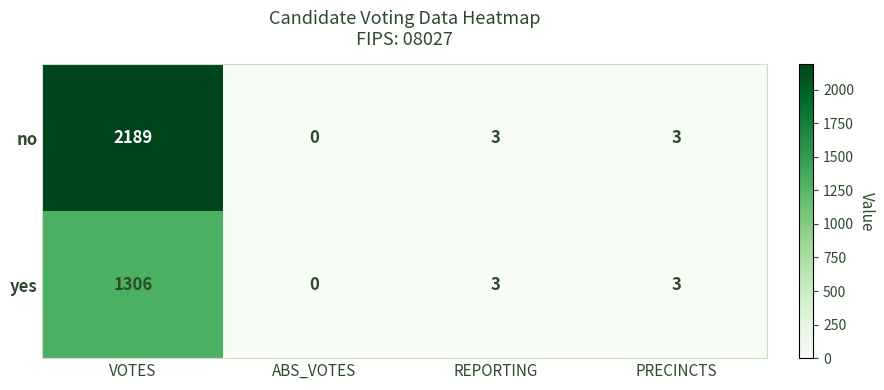

What is the sum of all no values?

2195